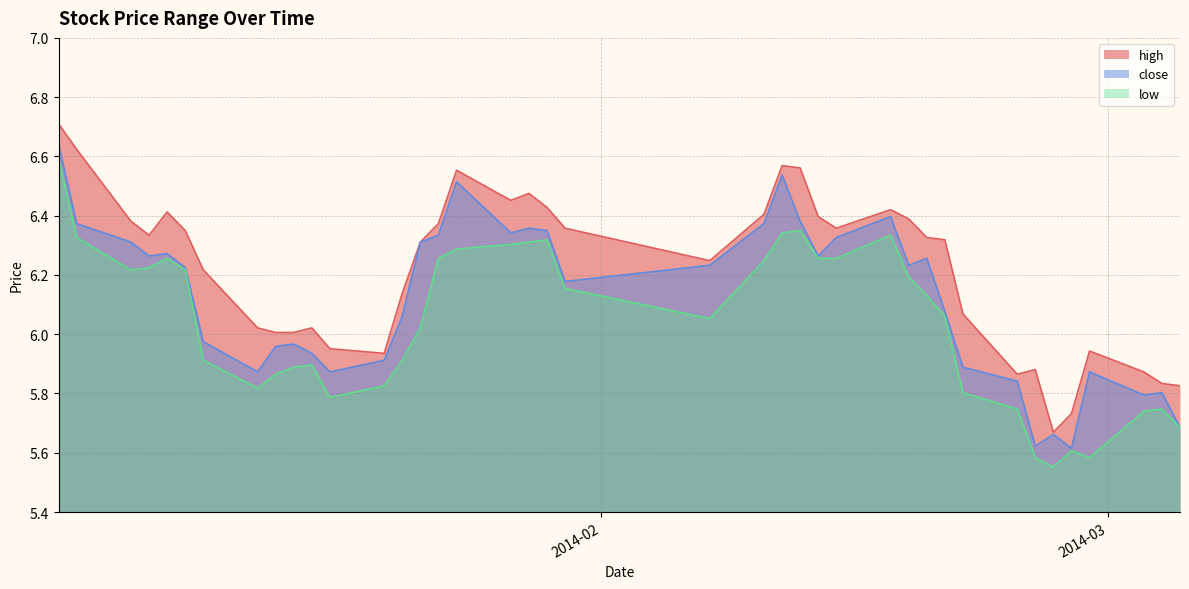

True or false: high has more than 1 interior local peaks.

True